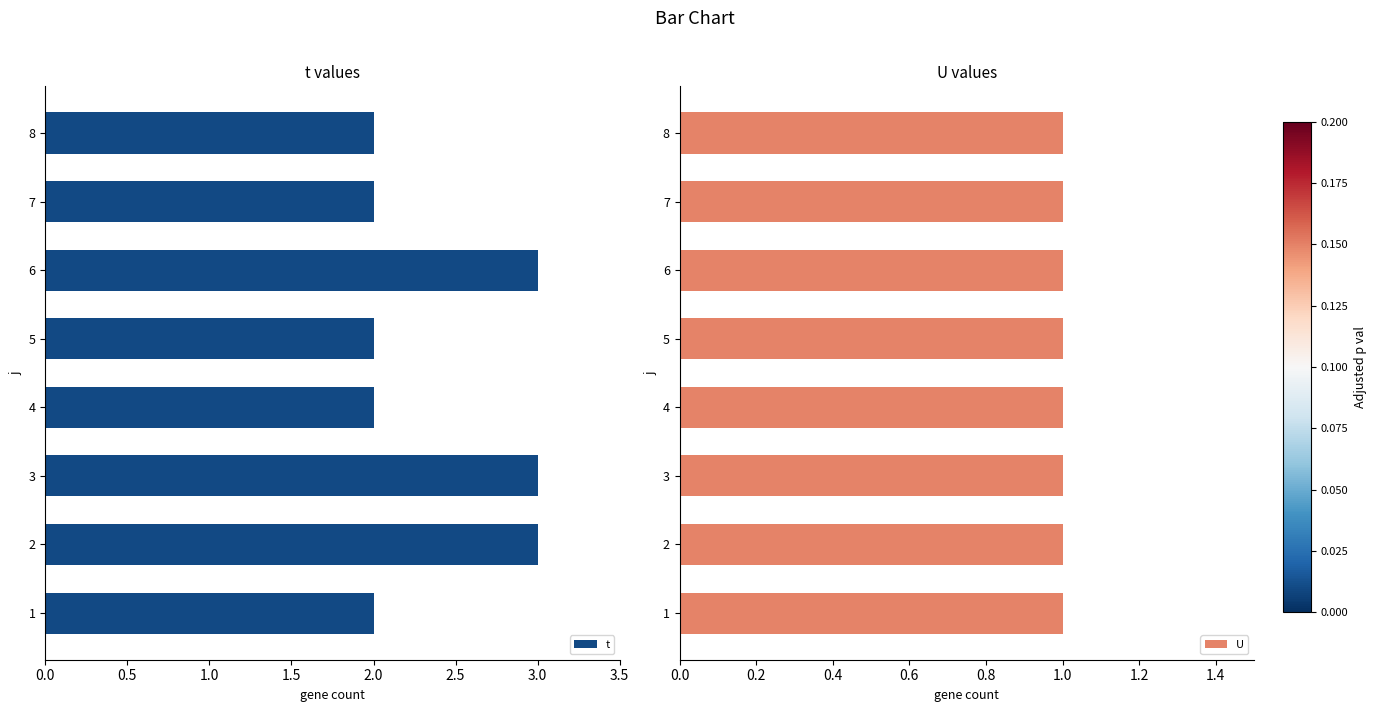

What is the value of the t bar at the 8th from the left?

2.0